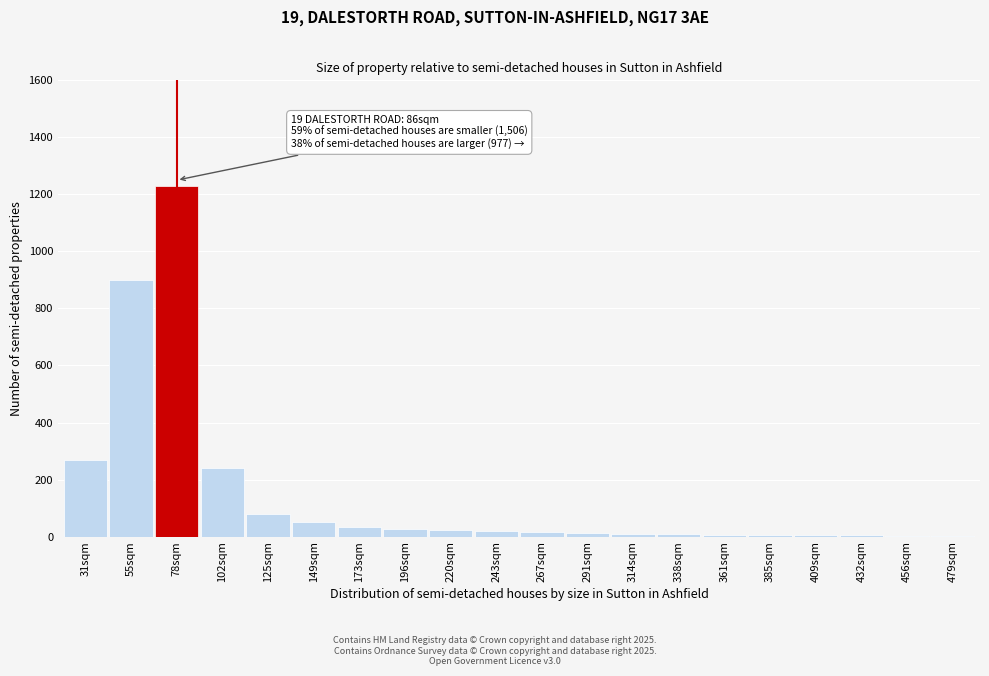

At which category does the chart reach its peak across all series?

78sqm